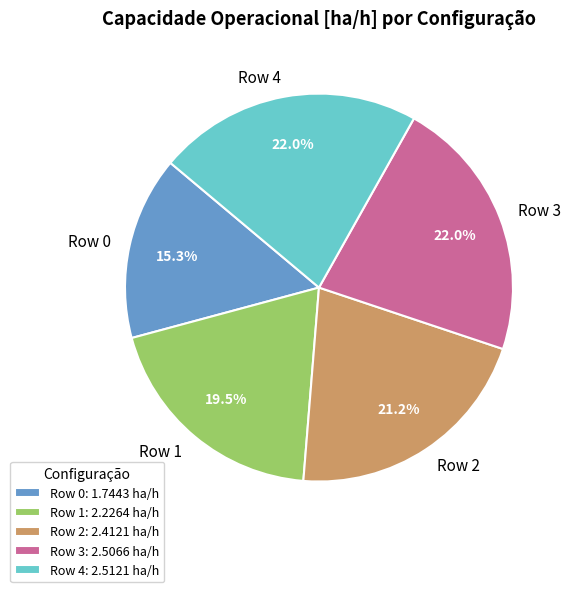

To the nearest percent, what is the average slice percentage?

20%